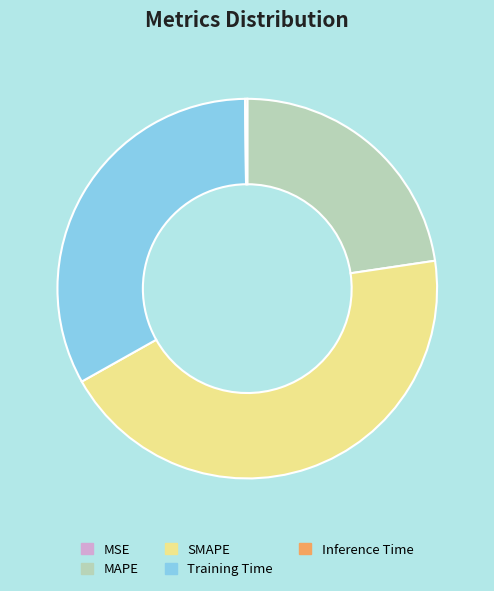

What is the largest slice in the pie chart?

SMAPE